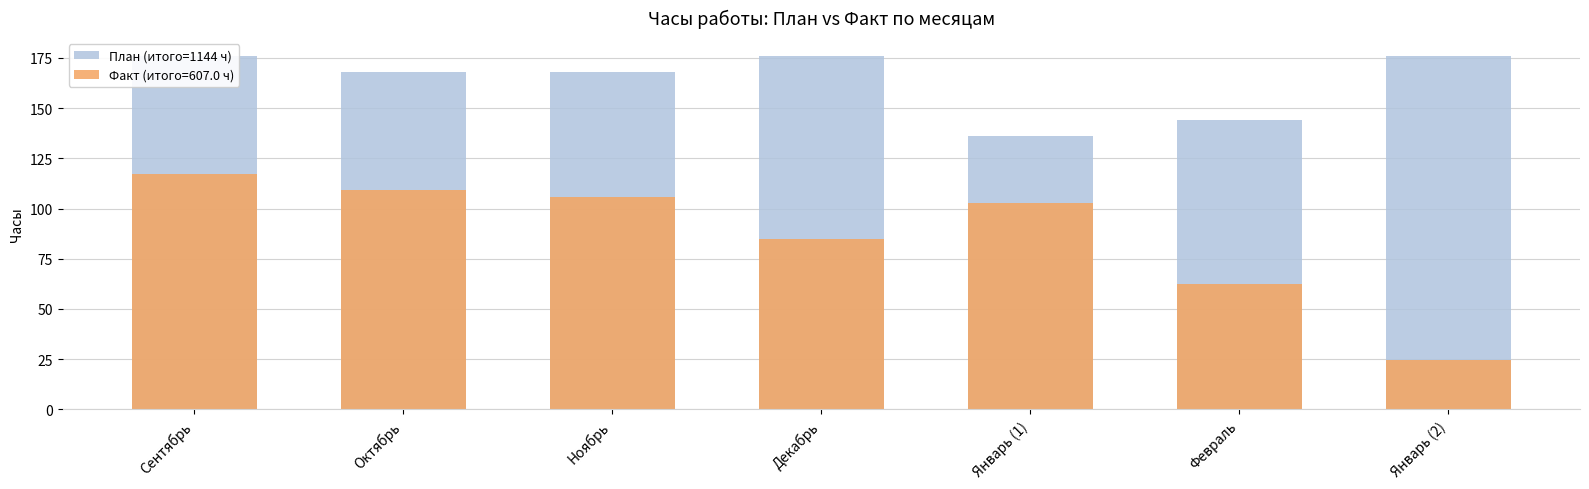

How many data points are less than 168?

2